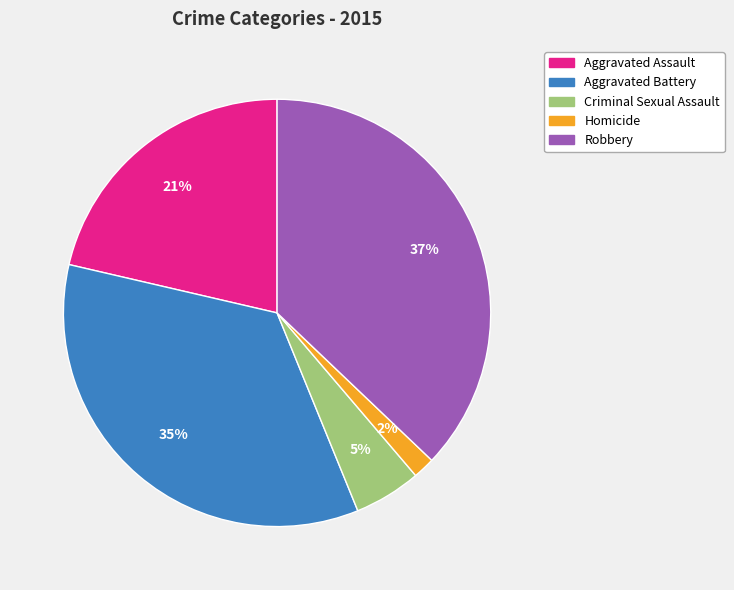

How many segments does this pie chart have?

5